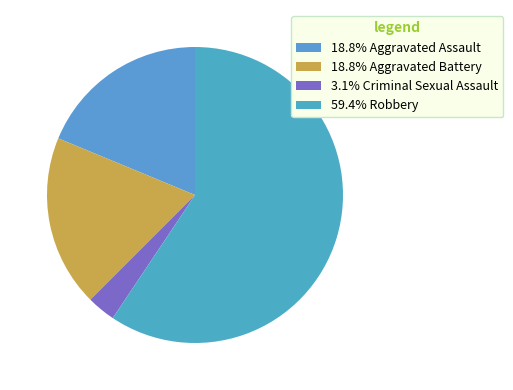

How many slices are in this pie chart?

4